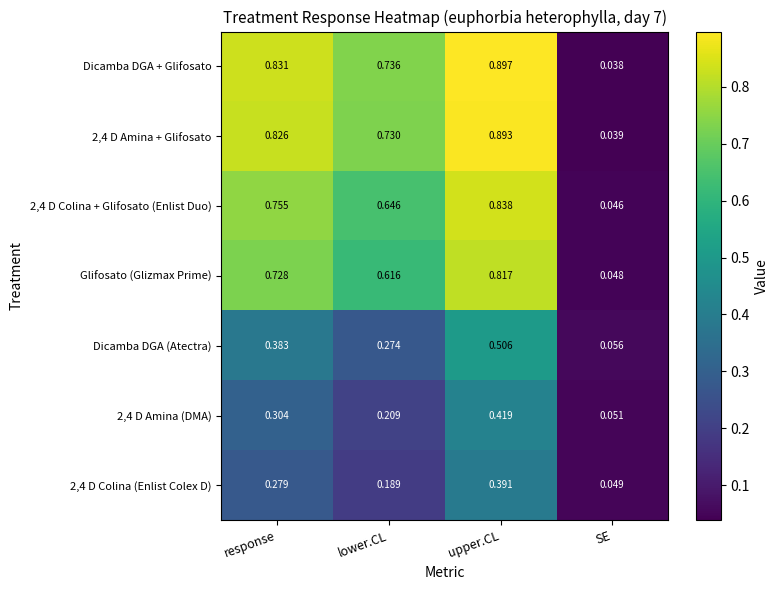

List the labels in order of Dicamba DGA + Glifosato value, smallest first.

SE, lower.CL, response, upper.CL